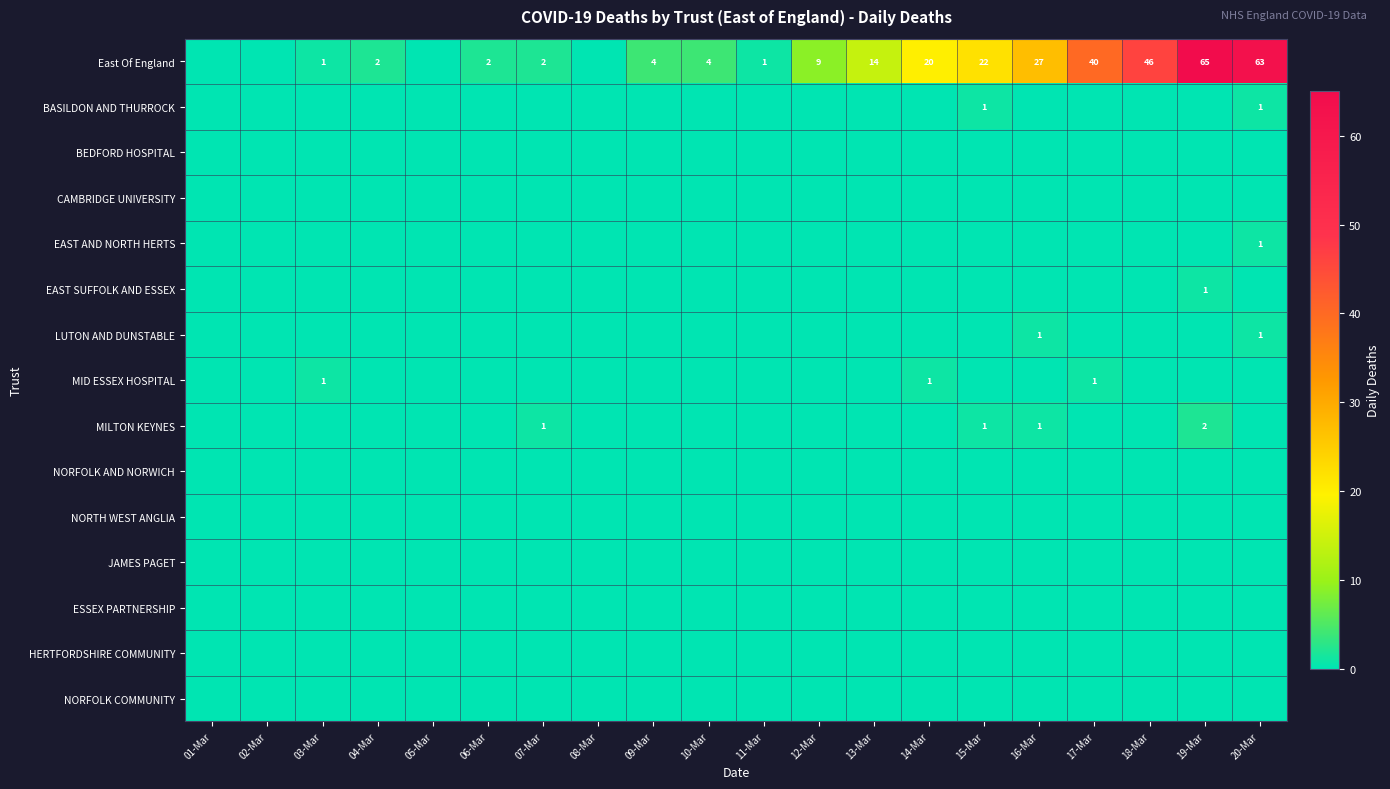

The MILTON KEYNES series shows 1 at 19-Mar. True or false?

False